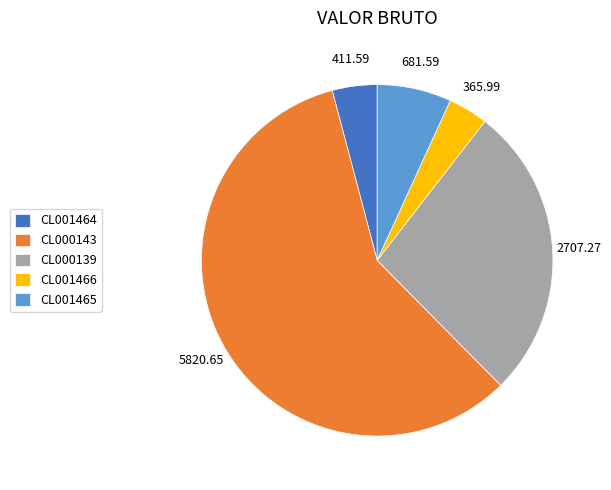

How many segments does this pie chart have?

5